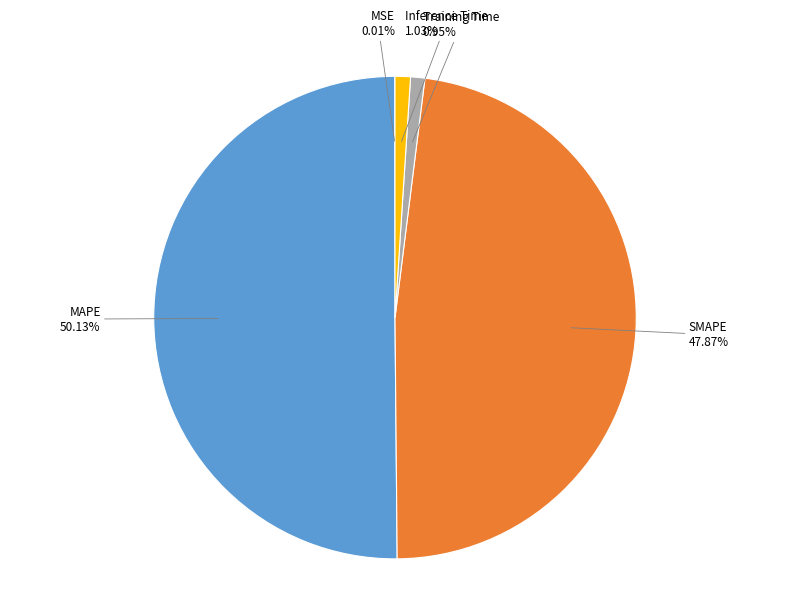

Which category has the biggest portion of the pie?

MAPE